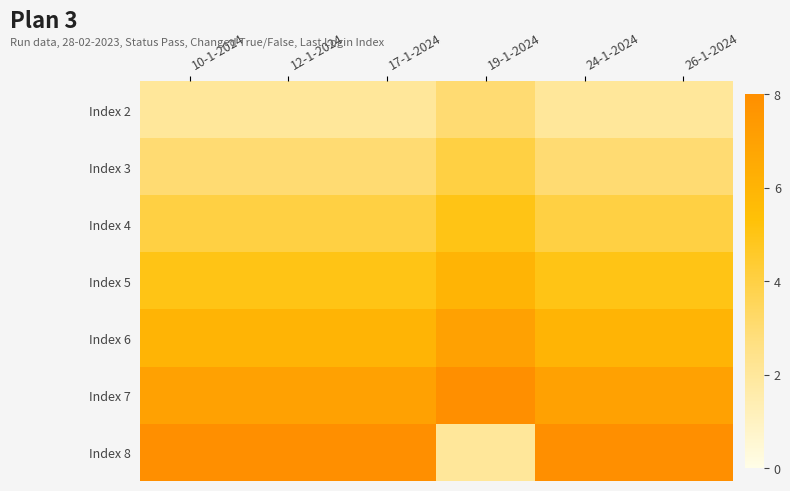

Reading left to right, extract all data points from this chart.

Index 2: 10-1-2024=2	12-1-2024=2	17-1-2024=2	19-1-2024=3	24-1-2024=2	26-1-2024=2
Index 3: 10-1-2024=3	12-1-2024=3	17-1-2024=3	19-1-2024=4	24-1-2024=3	26-1-2024=3
Index 4: 10-1-2024=4	12-1-2024=4	17-1-2024=4	19-1-2024=5	24-1-2024=4	26-1-2024=4
Index 5: 10-1-2024=5	12-1-2024=5	17-1-2024=5	19-1-2024=6	24-1-2024=5	26-1-2024=5
Index 6: 10-1-2024=6	12-1-2024=6	17-1-2024=6	19-1-2024=7	24-1-2024=6	26-1-2024=6
Index 7: 10-1-2024=7	12-1-2024=7	17-1-2024=7	19-1-2024=8	24-1-2024=7	26-1-2024=7
Index 8: 10-1-2024=8	12-1-2024=8	17-1-2024=8	19-1-2024=2	24-1-2024=8	26-1-2024=8